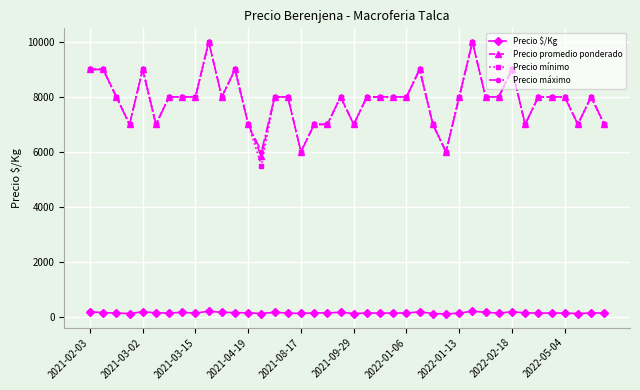

What is the minimum value for Precio máximo?

6000